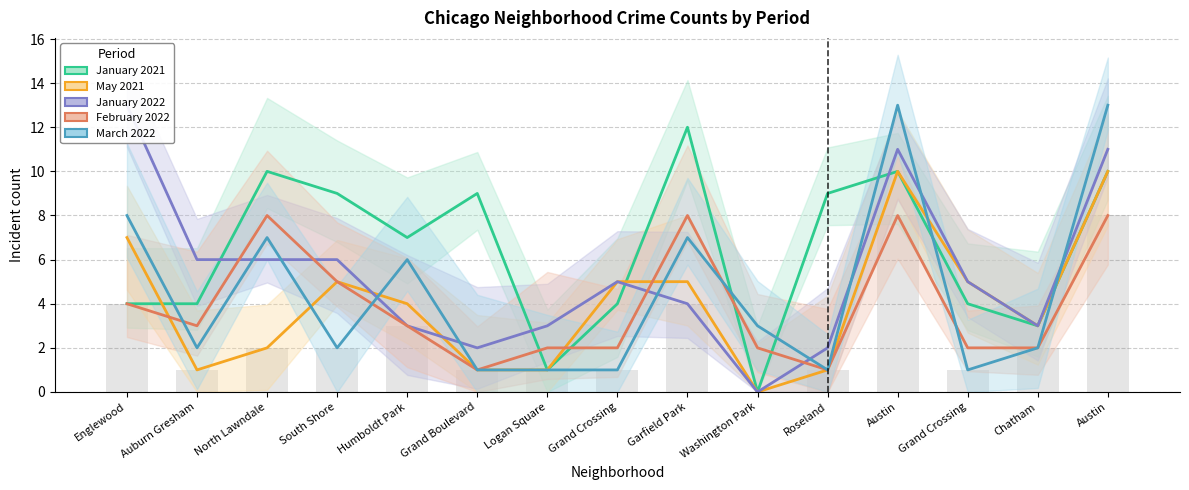

What is the value of the May 2021 bar at the 15th from the left?

10